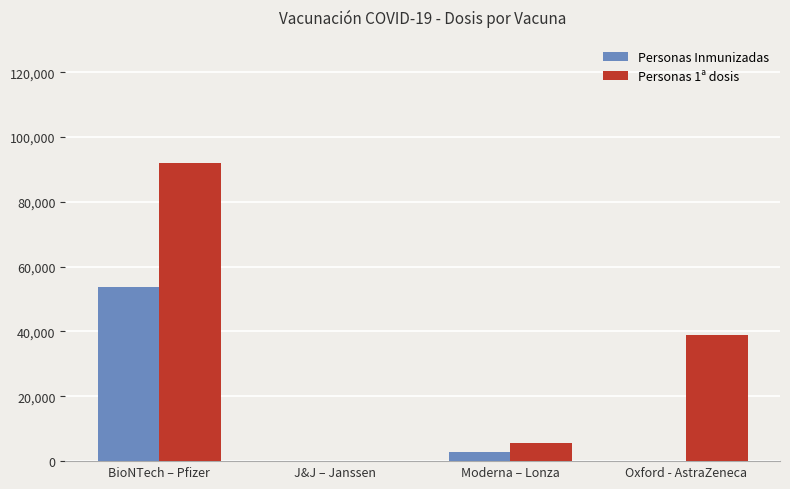

What is the greatest value displayed?

91823